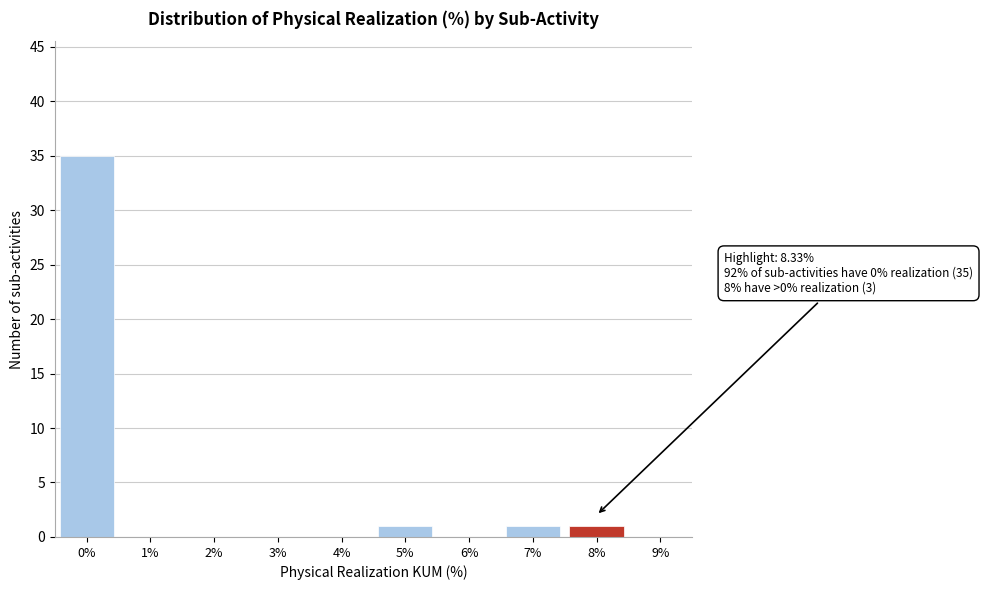

Reading left to right, transcribe all the data shown in this chart.

0%=35	1%=0	2%=0	3%=0	4%=0	5%=1	6%=0	7%=1	8%=1	9%=0